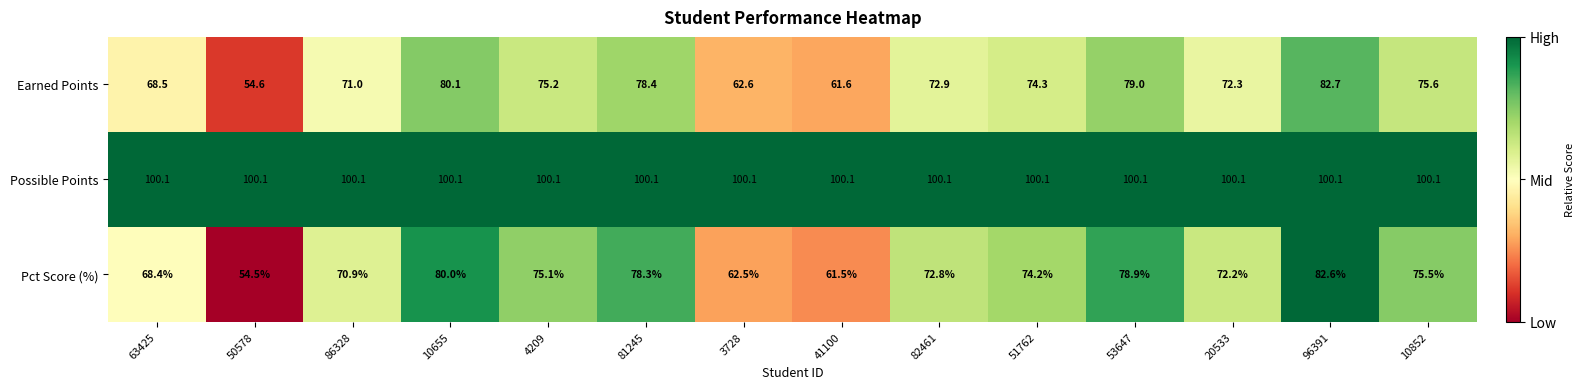

Which category has the lowest value across all series?

50578